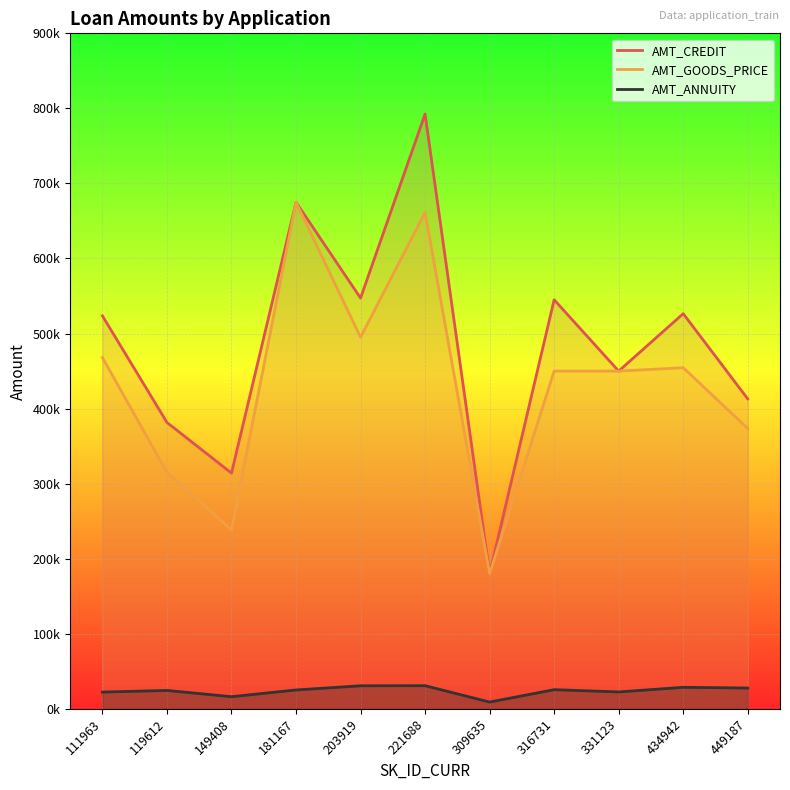

How many series are shown in this chart?

3